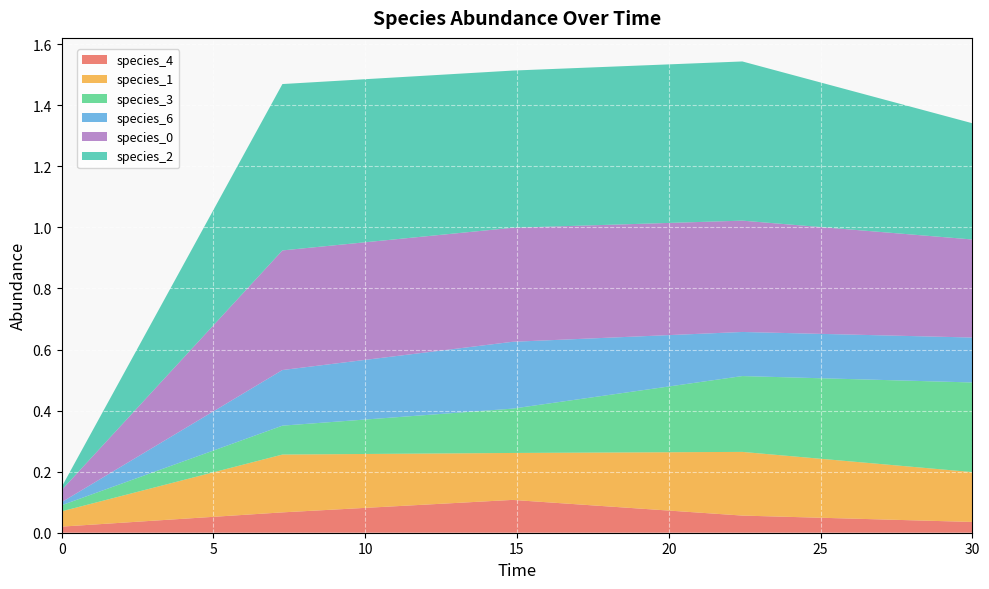

Reading left to right, list all the values displayed in this chart.

species_4: 0.0	0.1	0.1	0.1	0.0
species_1: 0.1	0.2	0.2	0.2	0.2
species_3: 0.0	0.1	0.1	0.2	0.3
species_6: 0.0	0.2	0.2	0.1	0.1
species_0: 0.0	0.4	0.4	0.4	0.3
species_2: 0.0	0.5	0.5	0.5	0.4